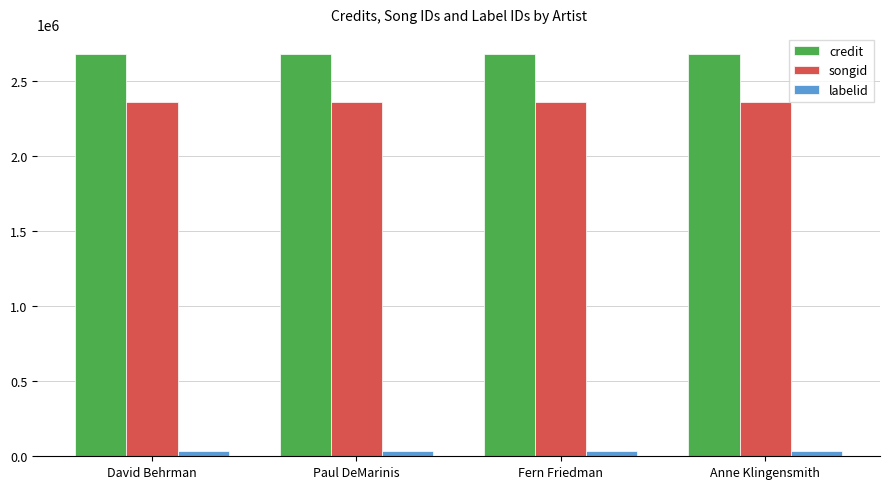

True or false: songid has a value of 2363292 at Paul DeMarinis.

True